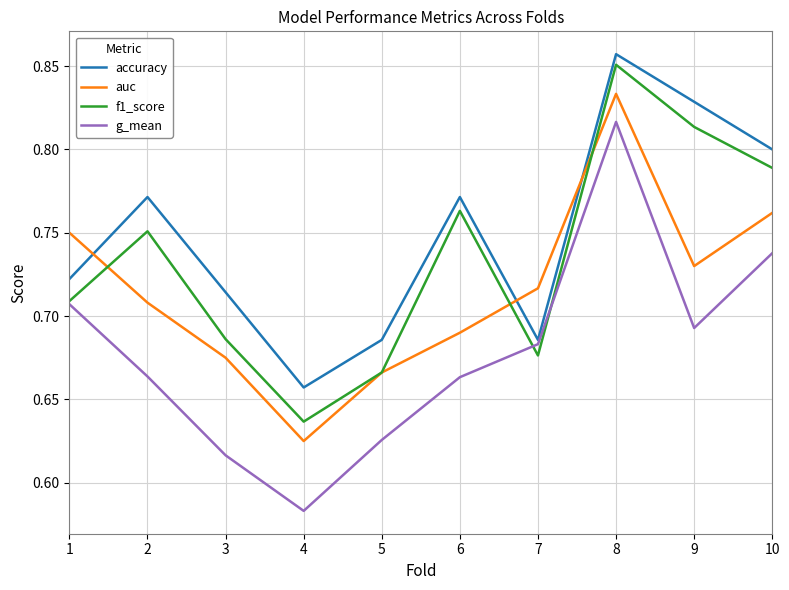

After their last crossing, which series has the higher values: auc or accuracy?

accuracy